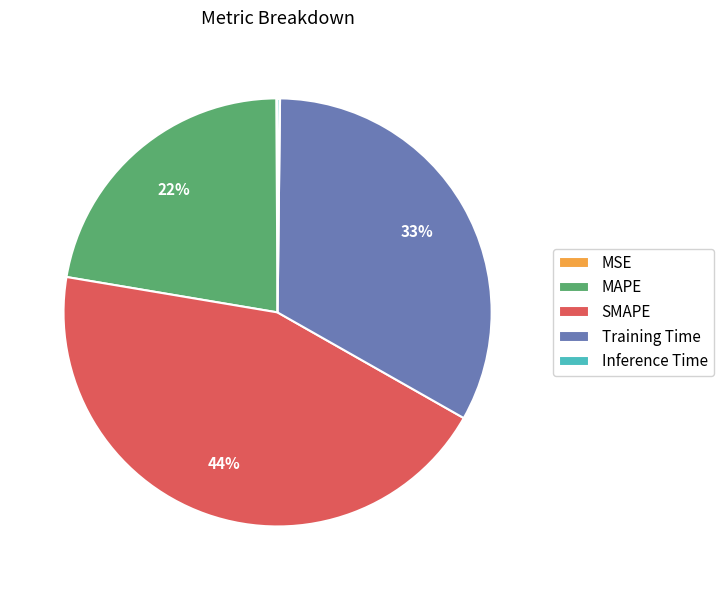

What percentage is the SMAPE slice, to the nearest percent?

44%